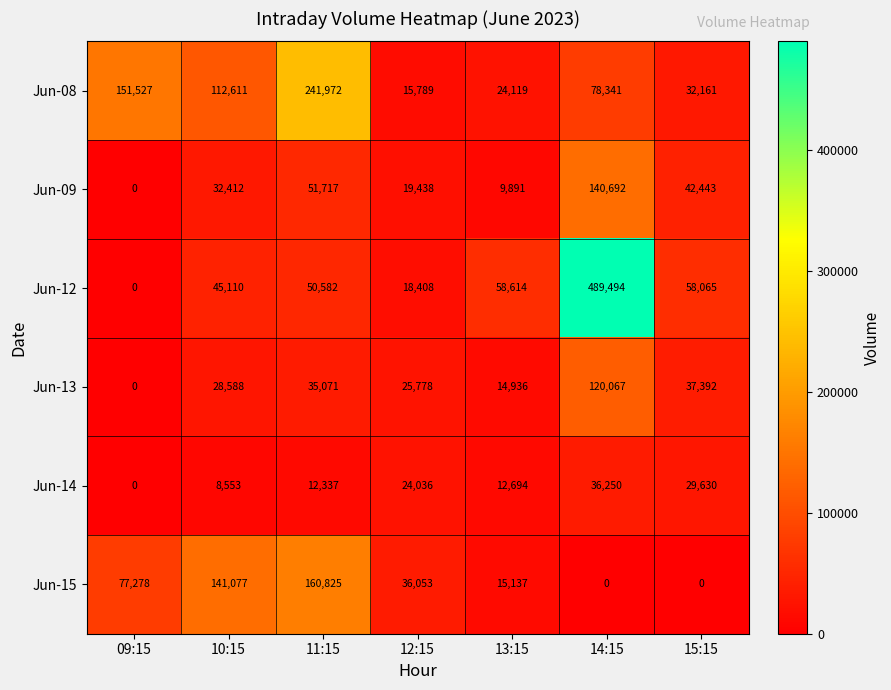

What is the total value across all series at 12:15?

139502